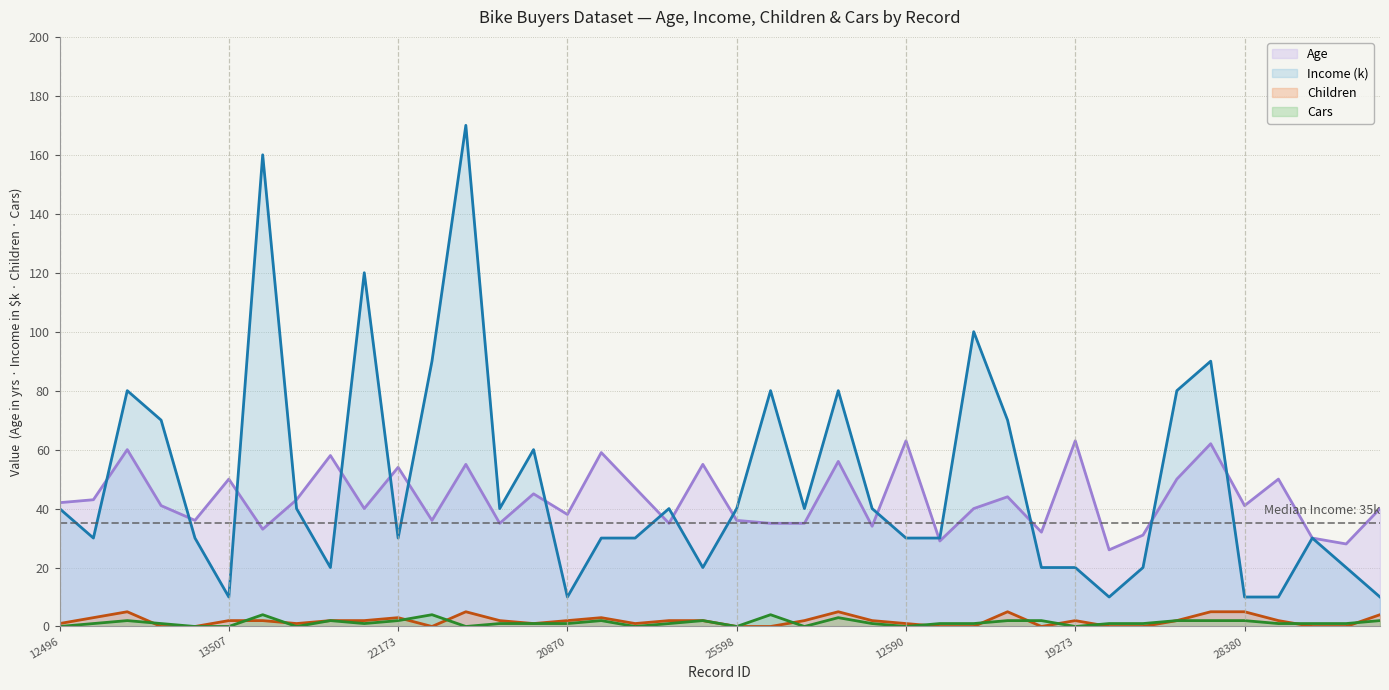

True or false: Income (k) (line) and Cars (line) cross at least once.

False